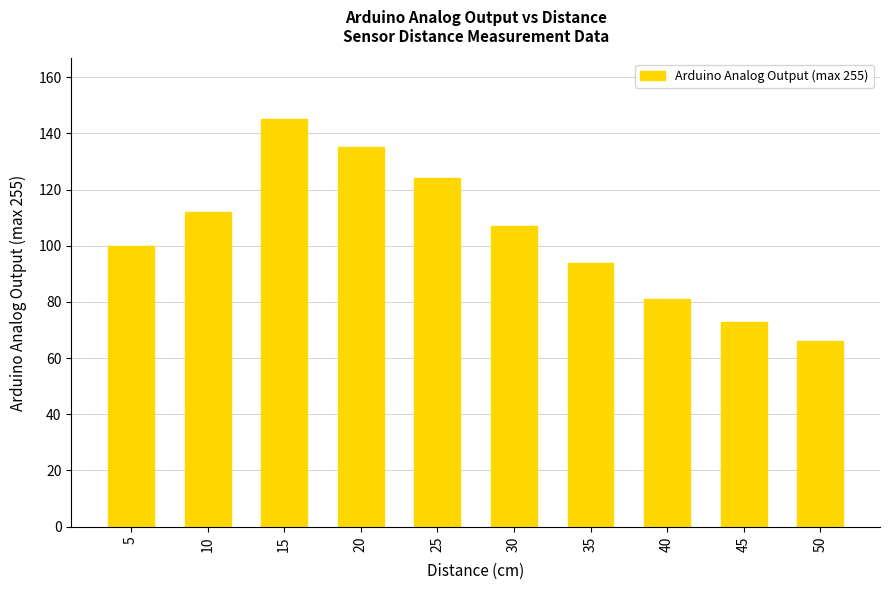

How many series are shown in this chart?

1